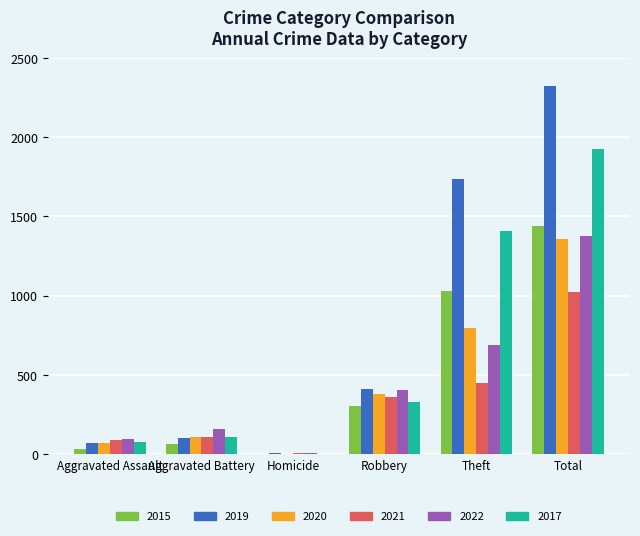

What are all the series names shown in the legend?

2015, 2019, 2020, 2021, 2022, 2017